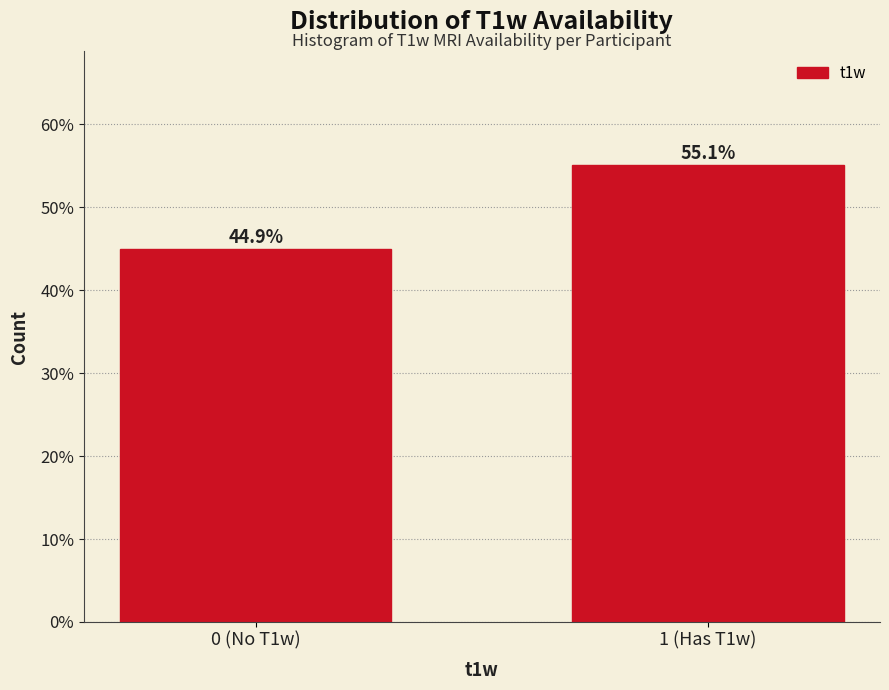

Reading left to right, transcribe all the data shown in this chart.

0 (No T1w)=44.9	1 (Has T1w)=55.1